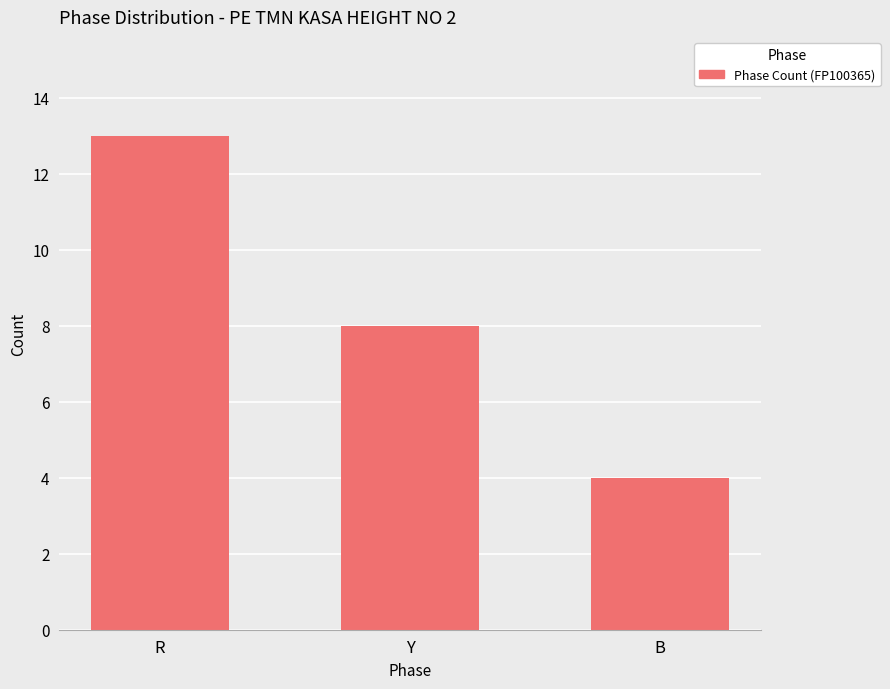

What is the label of the 1st bar from the left?

R